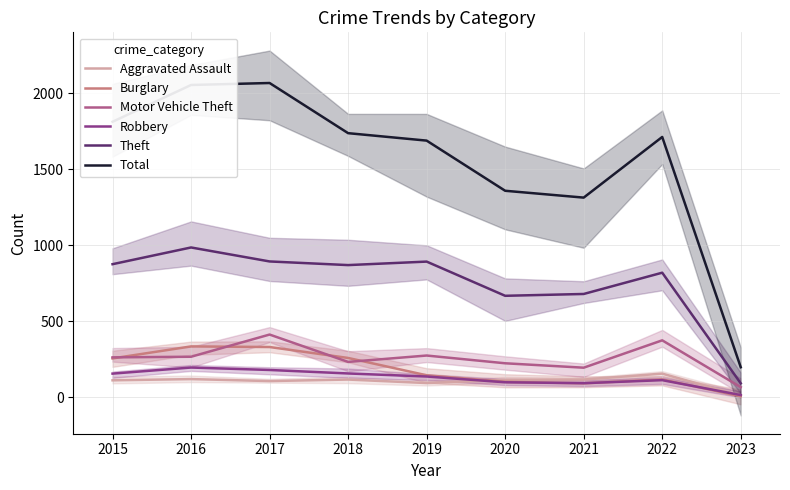

At 2021, list the series in order from smallest to largest.

Burglary, Robbery, Aggravated Assault, Motor Vehicle Theft, Theft, Total